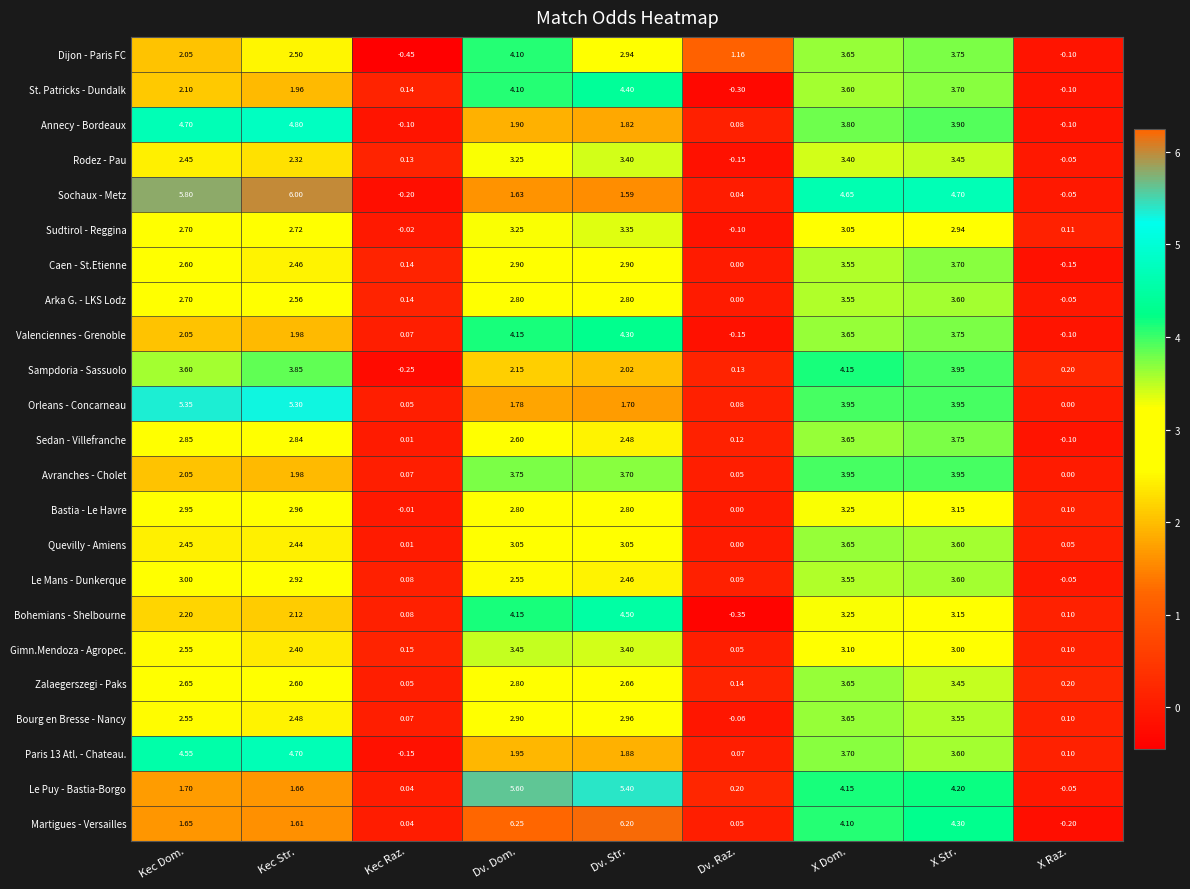

At which category is the sum across all series the highest?

X Str.